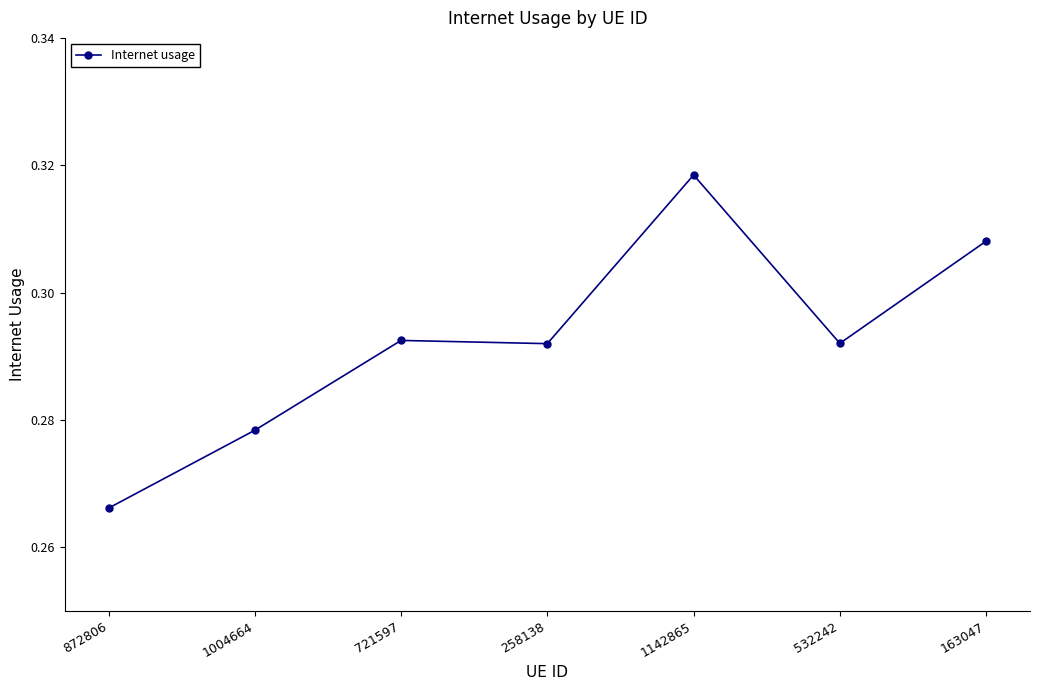

What position from the left is 163047?

7